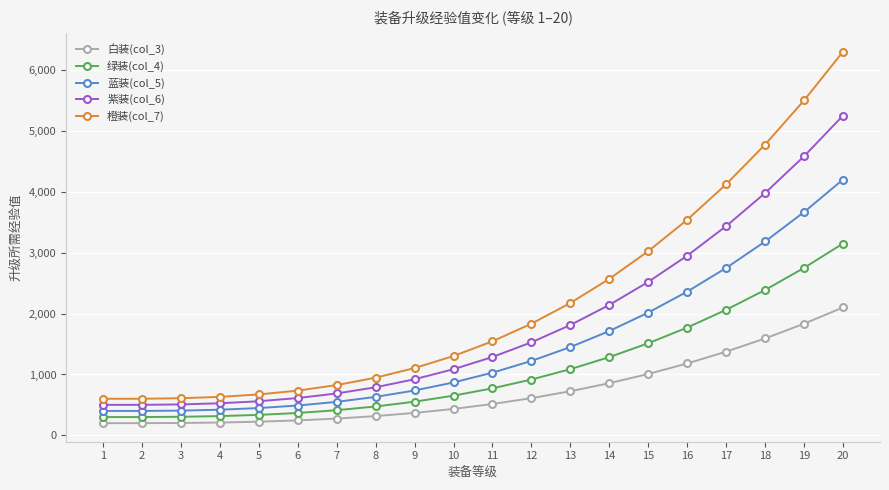

What is the value of the 白装(col_3) point at the 14th from the left?

857